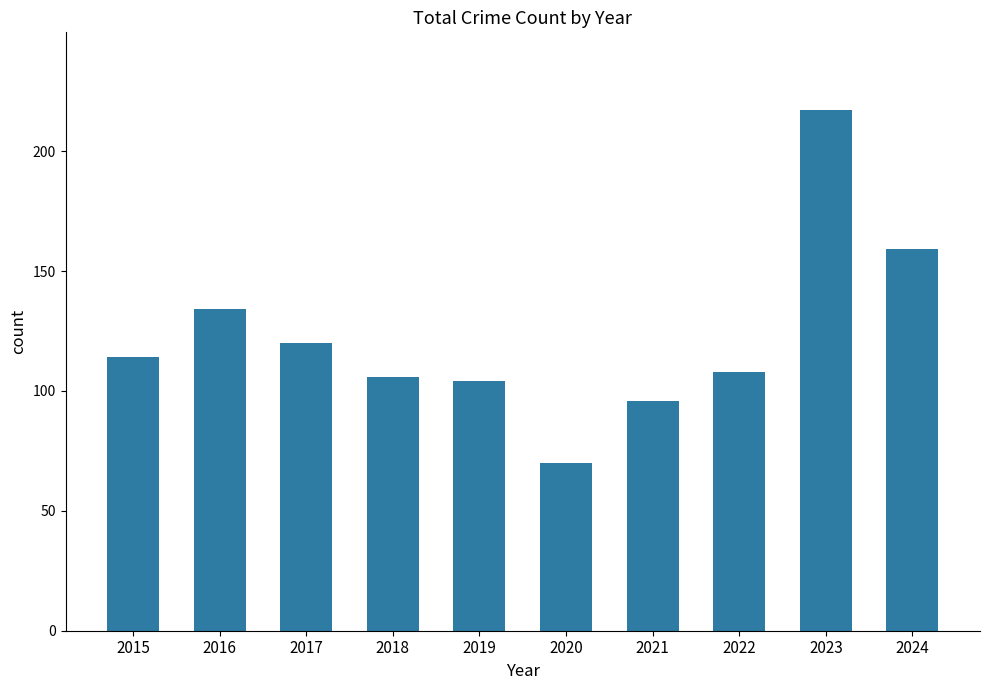

Reading right to left, transcribe all the data shown in this chart.

2024=159	2023=217	2022=108	2021=96	2020=70	2019=104	2018=106	2017=120	2016=134	2015=114